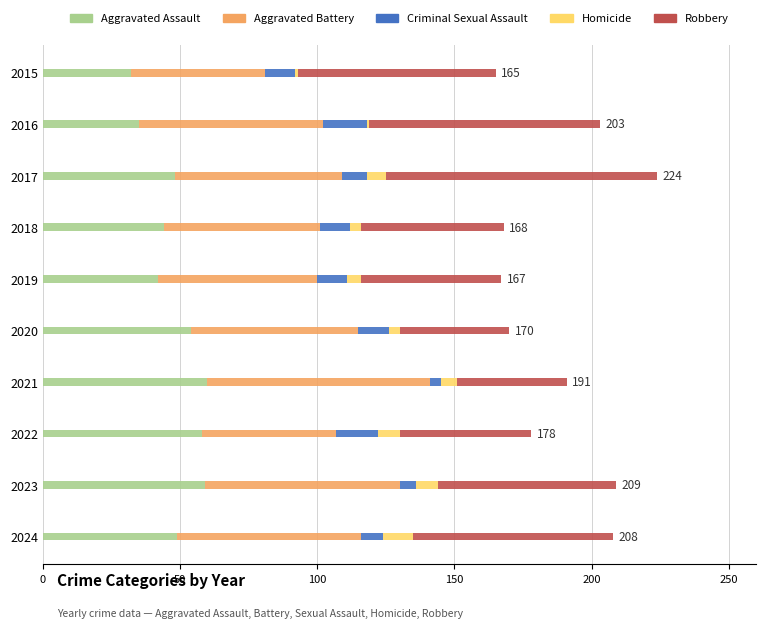

What is the total value across all series at 2017?

224